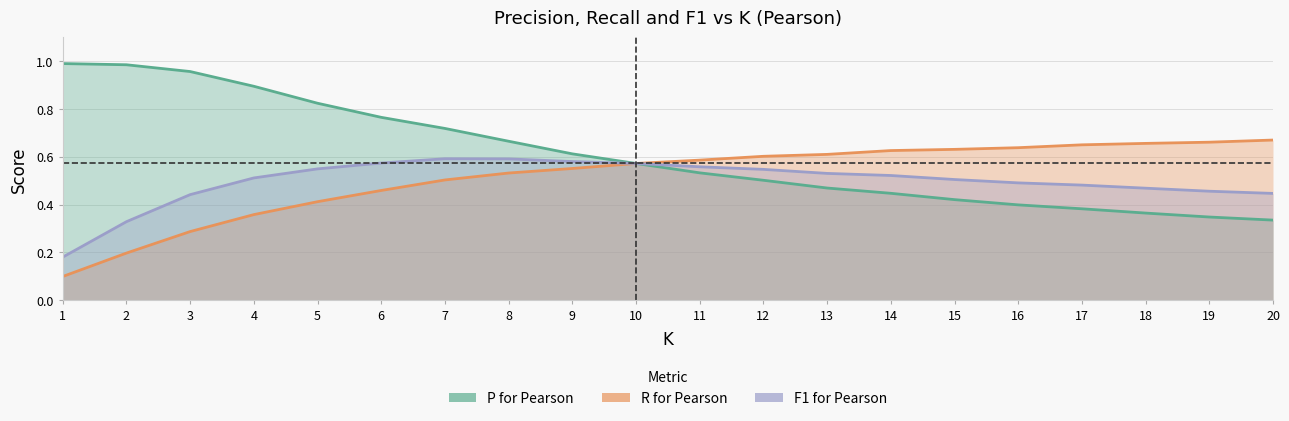

At how many categories does at least one series exceed 0?

20